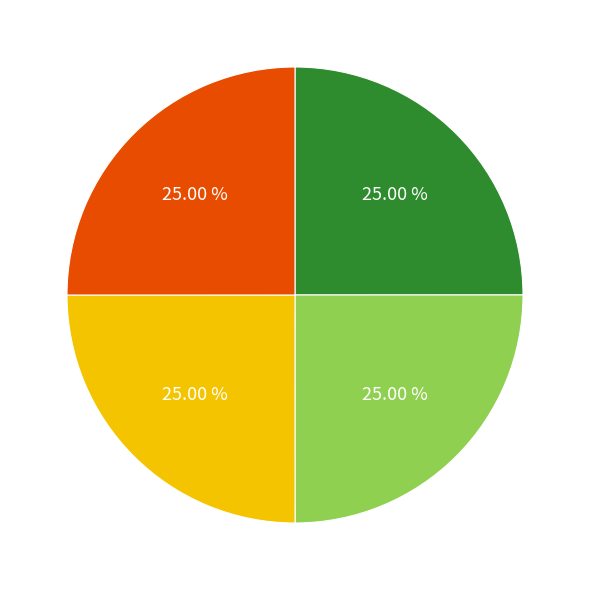

Is there any slice that represents more than half of the pie?

No